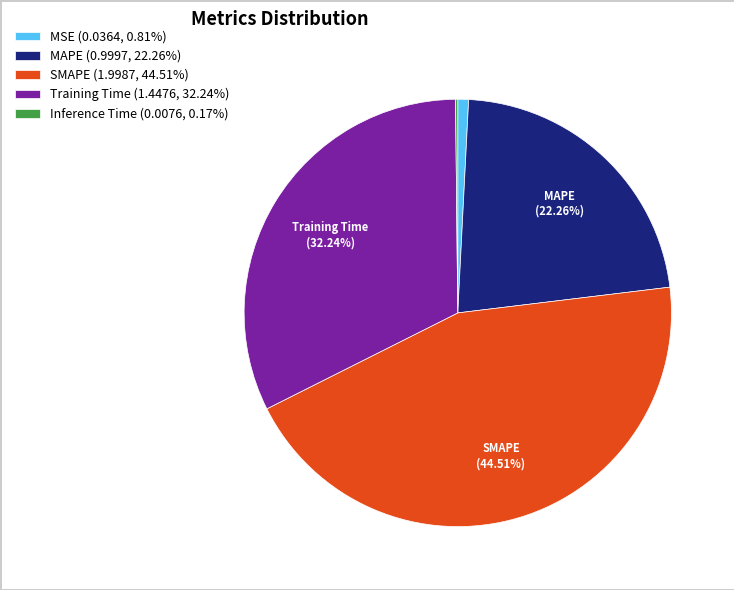

Is there a majority slice in this chart?

No